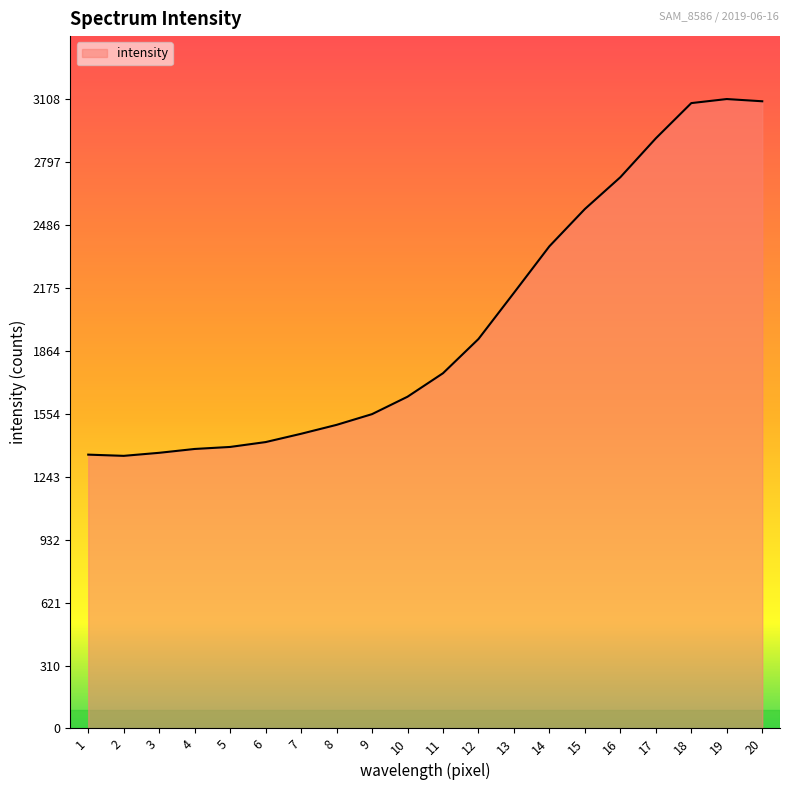

Approximately how many times larger is the value at 7 compared to 3?

1.1